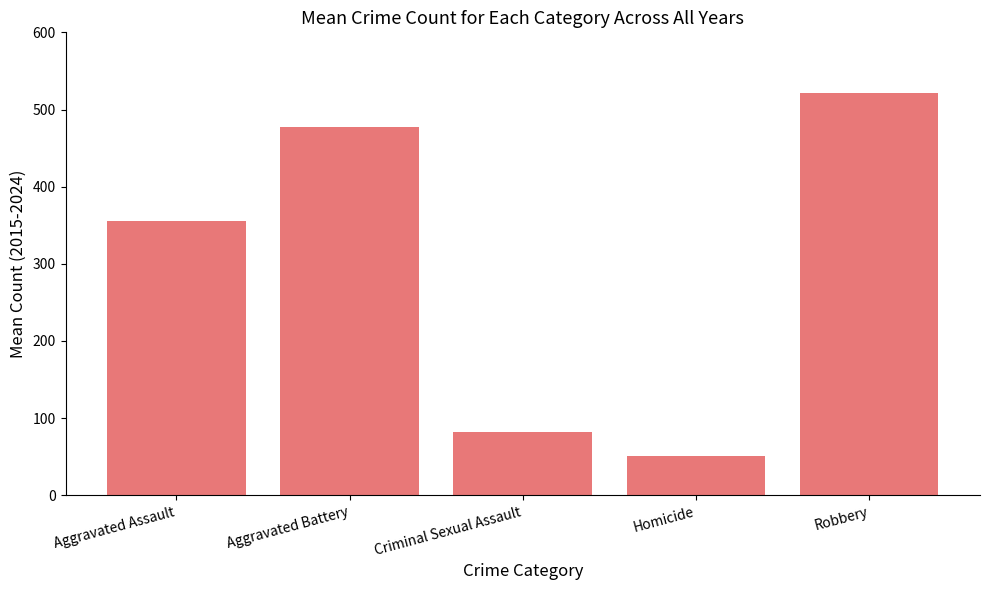

The chart shows a value of 82.1 at Aggravated Assault. True or false?

False